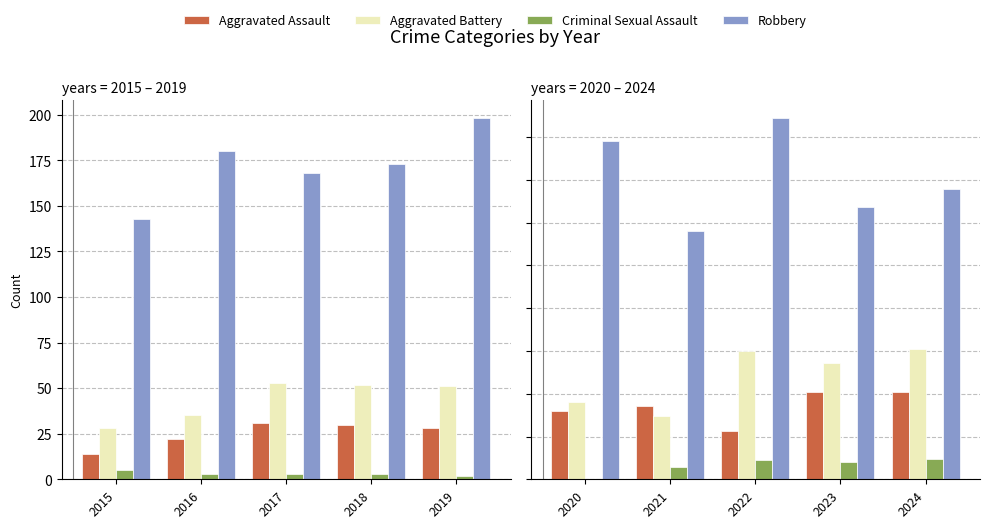

Count the number of categories in the chart.

5